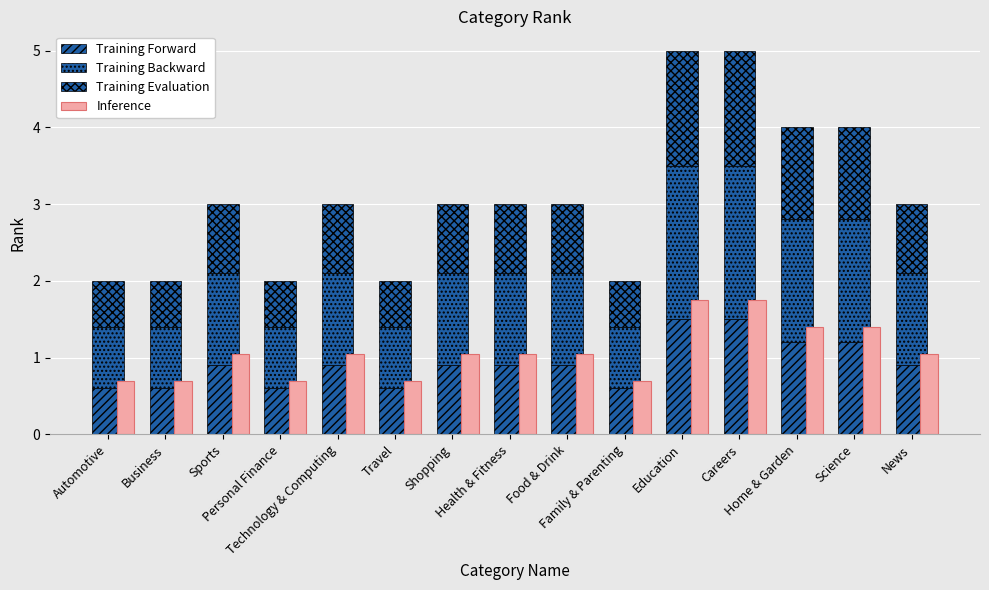

What is the label of the 14th bar from the right?

Business